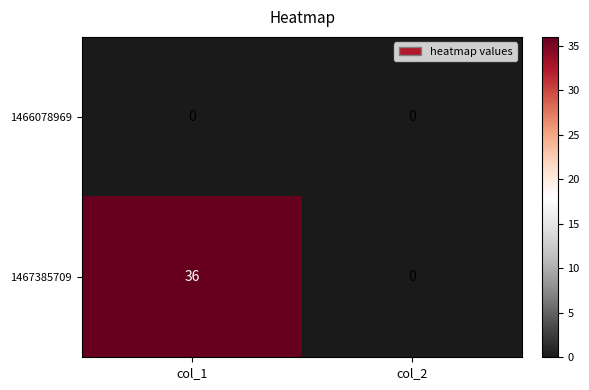

Rank the series by their maximum value, from lowest to highest.

1466078969, 1467385709